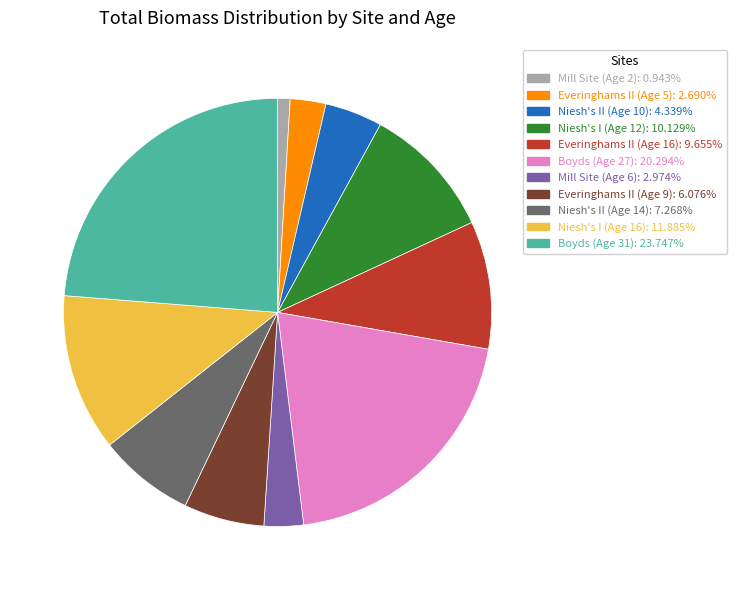

What is the smallest slice in the pie chart?

Mill Site (Age 2)